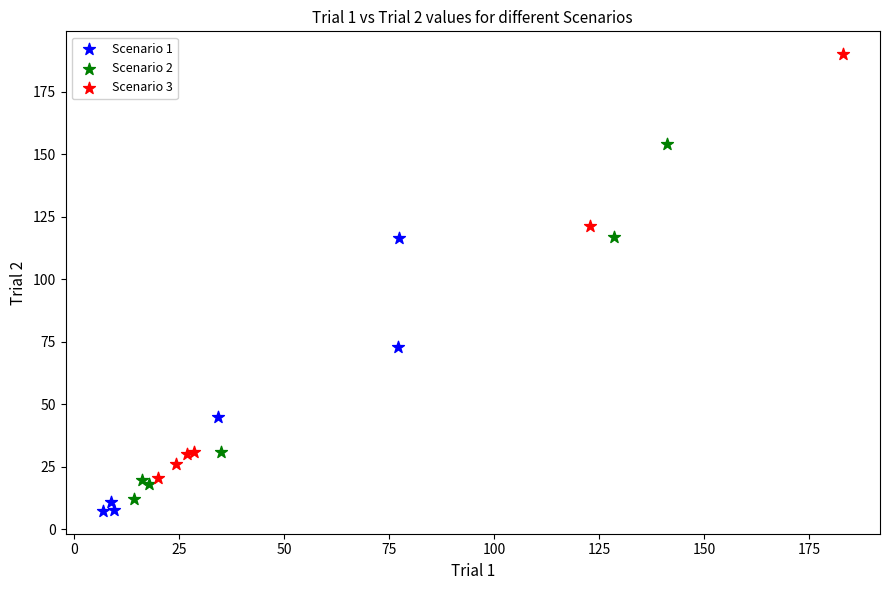

Which series reaches the minimum Y coordinate?

Scenario 1